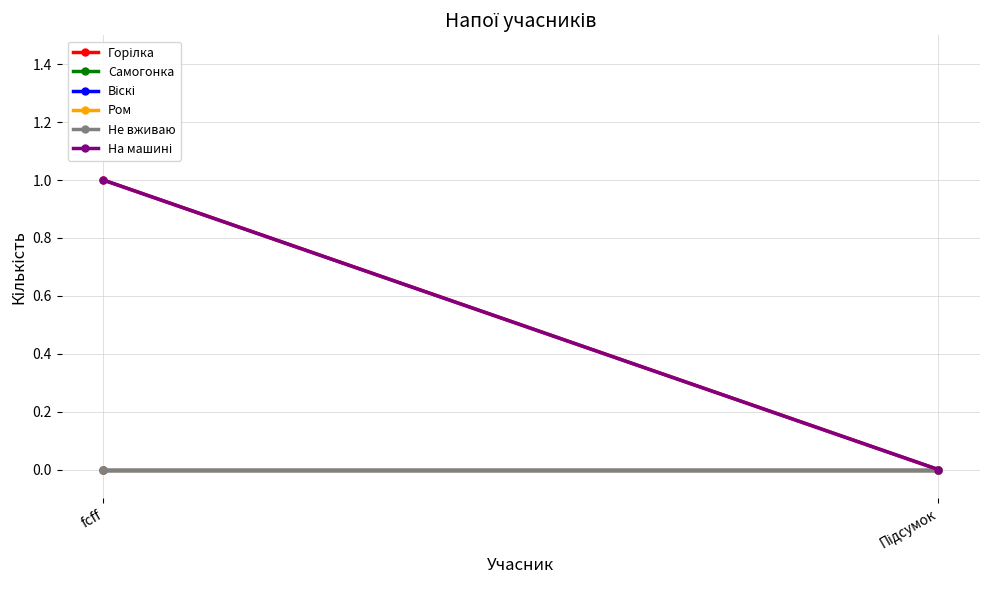

How many data points does each series have?

2